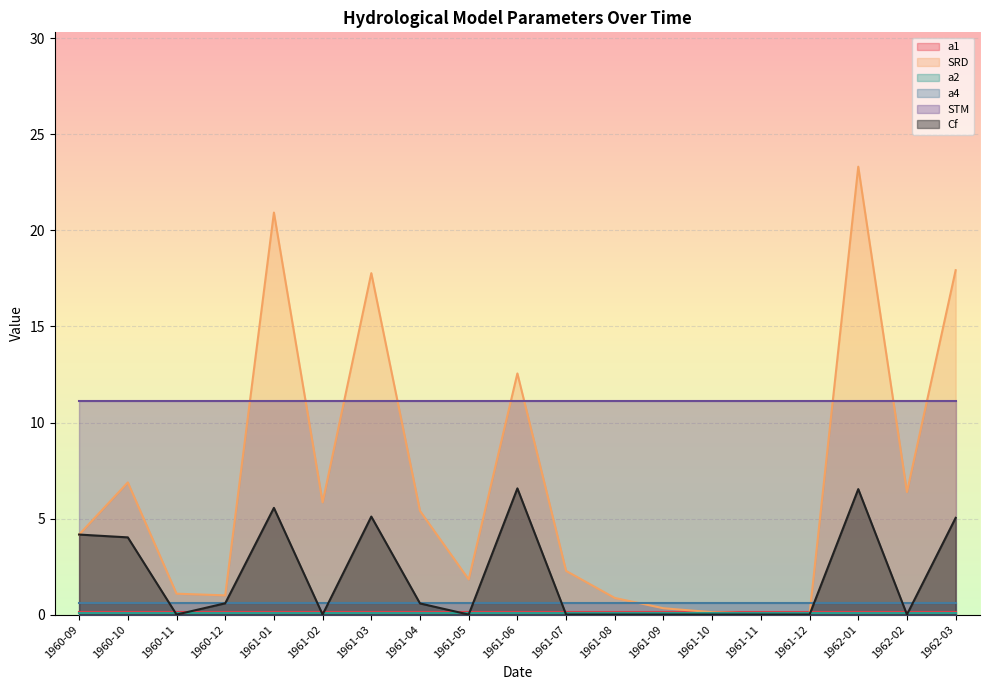

Is it true that a4 equals 0.2 at 1962-03?

False